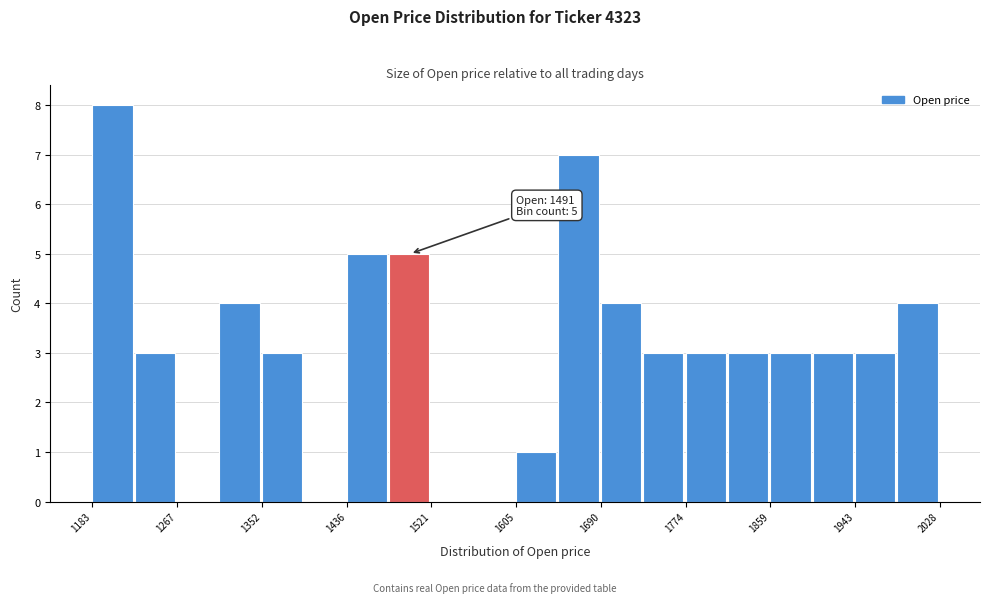

Over which range of the x-axis is the bar tallest?

1180 to 1230